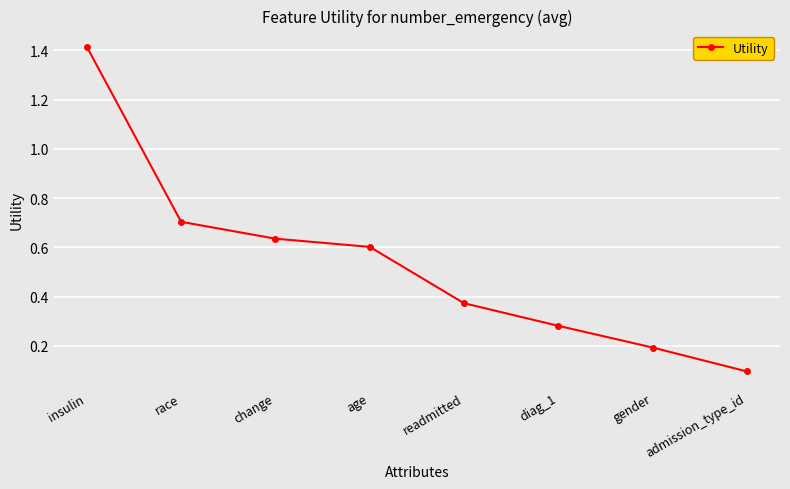

What is the label of the 3rd point from the right?

diag_1